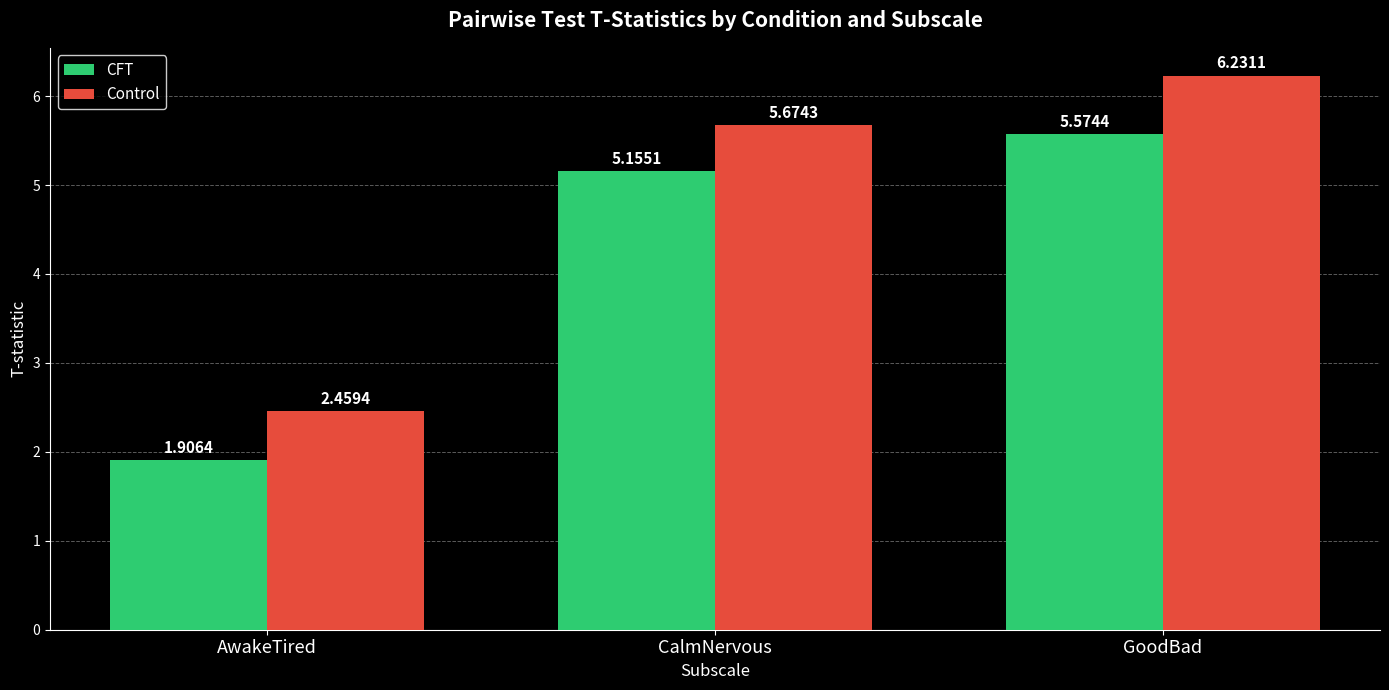

What position from the right is AwakeTired?

3